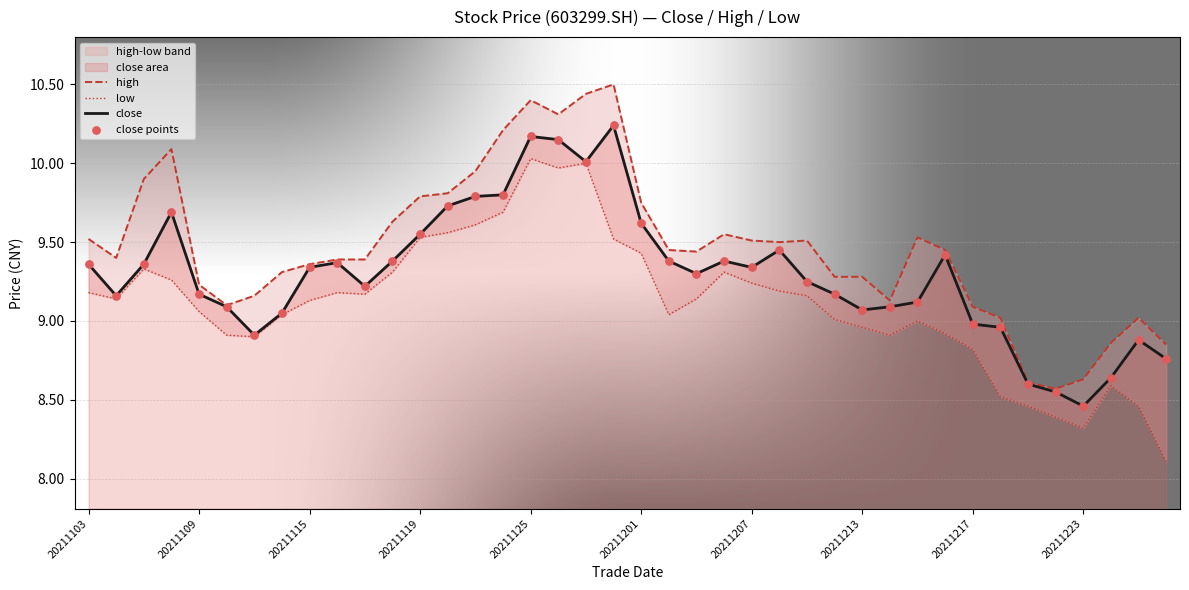

Which series has the largest Y range (max minus min)?

high